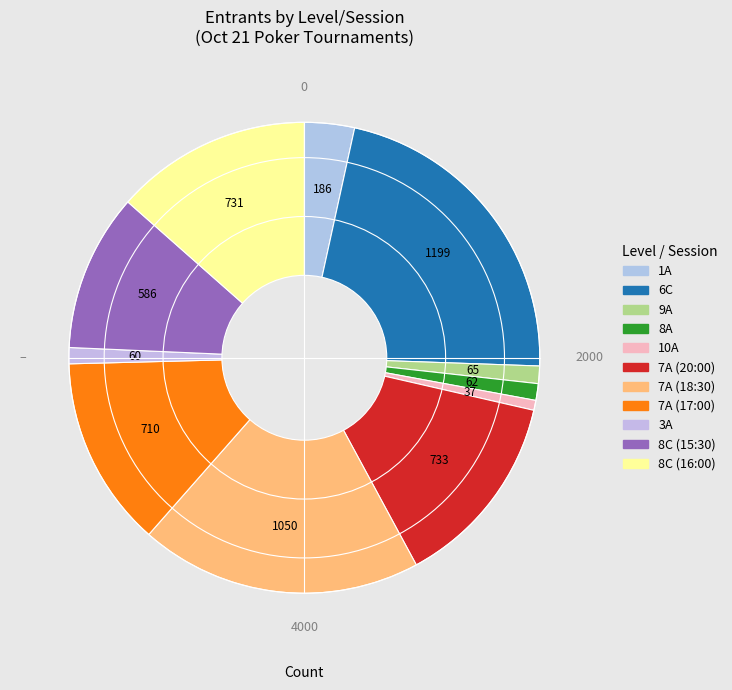

To the nearest percent, what is the difference between the 7A (17:00) and 10A slice percentages?

12%